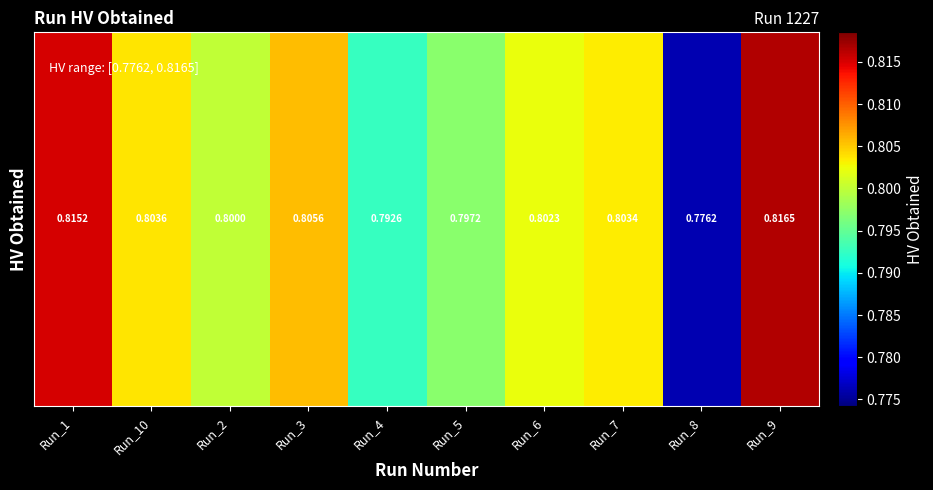

Reading right to left, list all the values displayed in this chart.

Run_9=0.8	Run_8=0.8	Run_7=0.8	Run_6=0.8	Run_5=0.8	Run_4=0.8	Run_3=0.8	Run_2=0.8	Run_10=0.8	Run_1=0.8